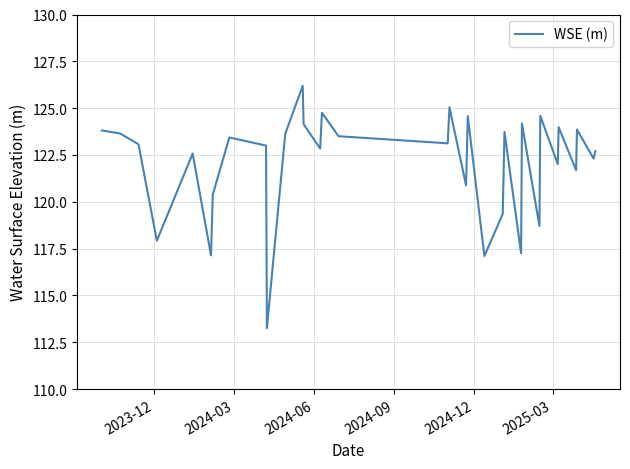

What is the greatest value displayed?

126.2